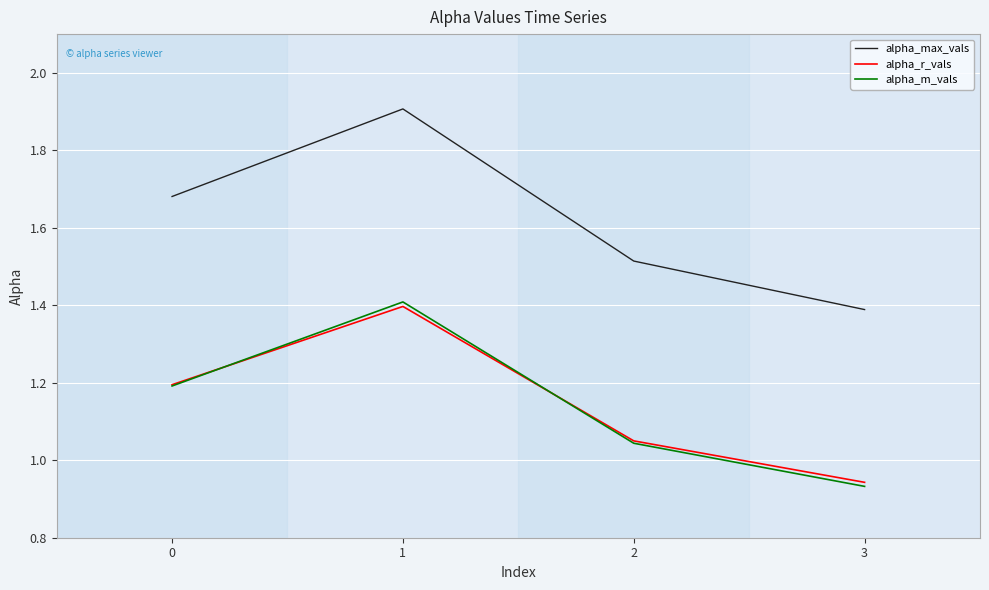

The alpha_m_vals series shows 1.5 at 3. True or false?

False